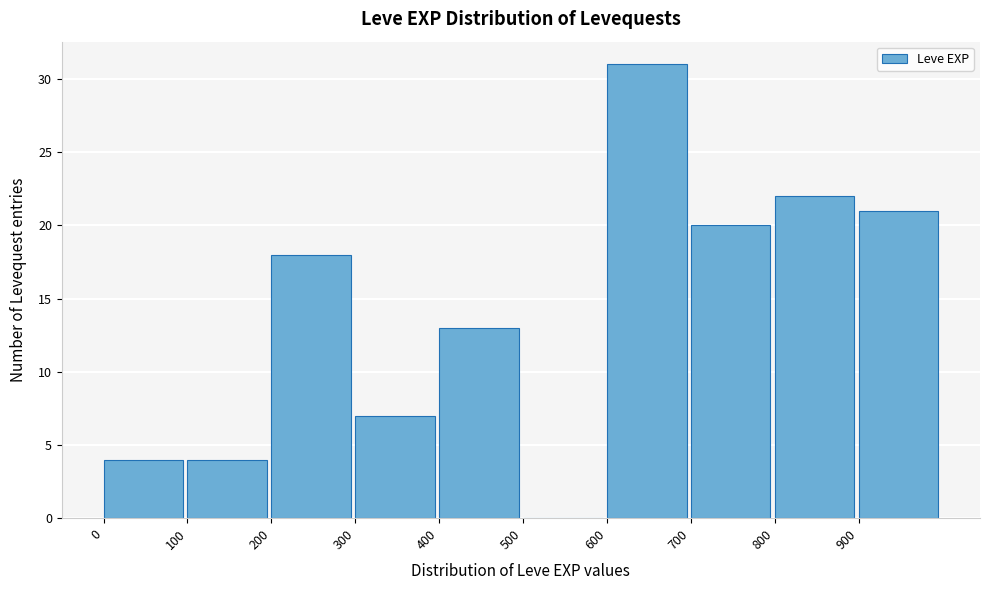

Reading left to right, transcribe this chart: for each bar, give the range it covers on the x-axis and its height. The values are not printed on the chart, so give them approximately, as read against the axis.

0 to 100: 4
100 to 200: 4
200 to 300: 18
300 to 400: 7
400 to 500: 13
500 to 600: 0
600 to 700: 31
700 to 800: 20
800 to 900: 22
900 to 1000: 21